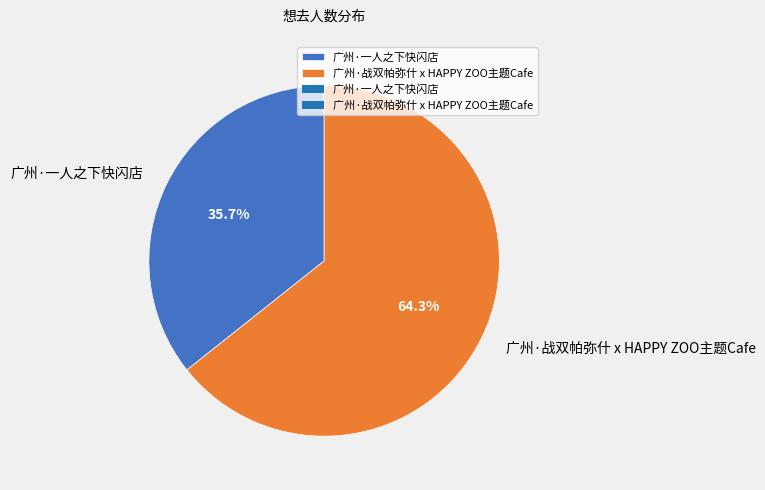

To the nearest percent, what portion does 广州·战双帕弥什 x HAPPY ZOO主题Cafe represent?

64%